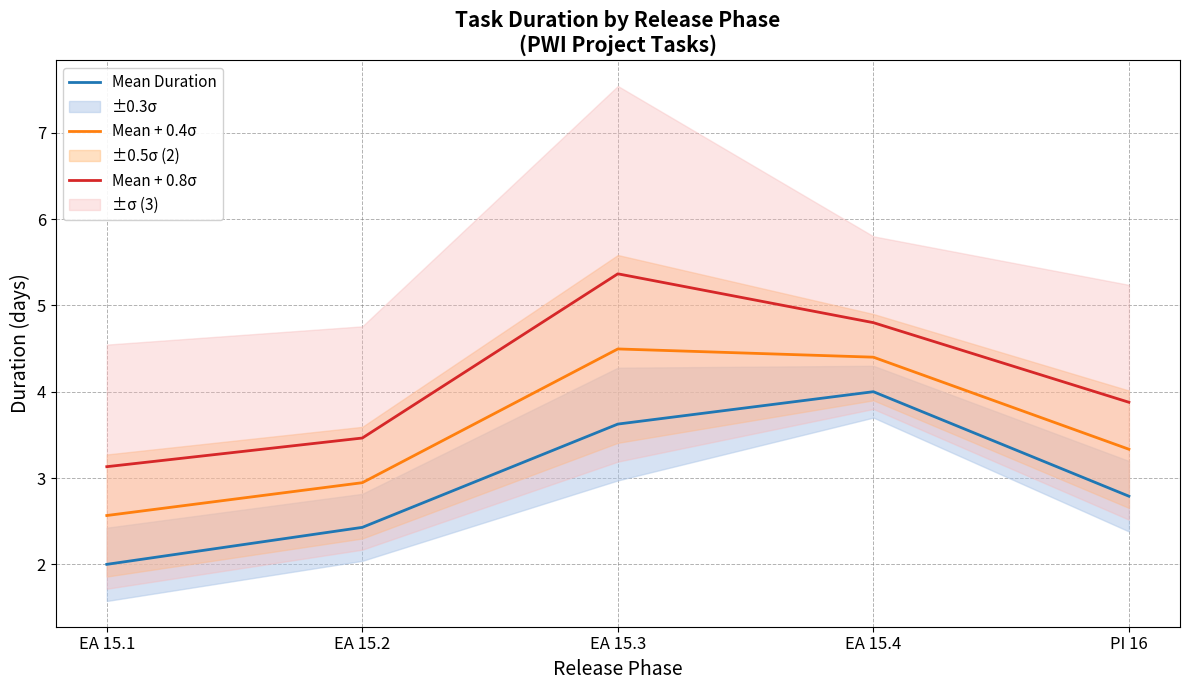

What is the smallest value displayed?

2.0